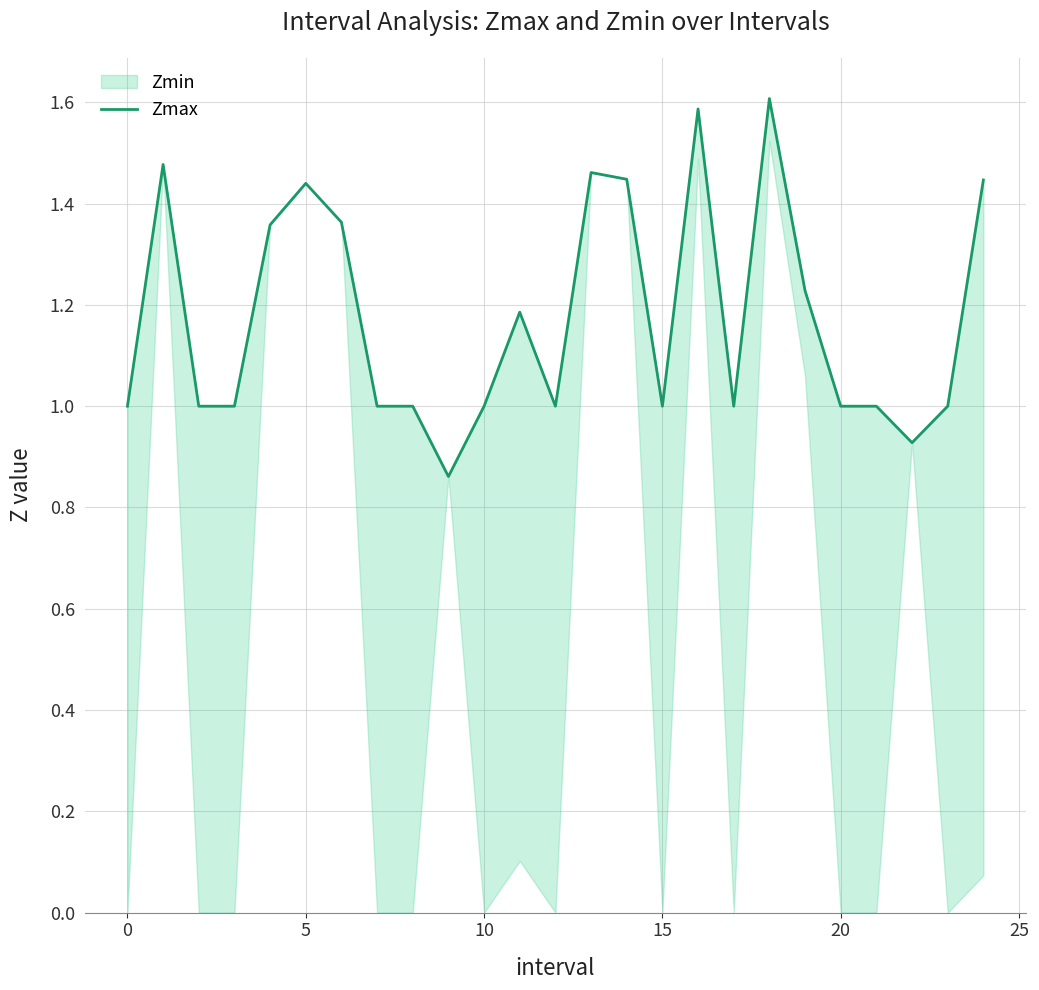

The chart shows a value of 1.6 at 16. True or false?

True